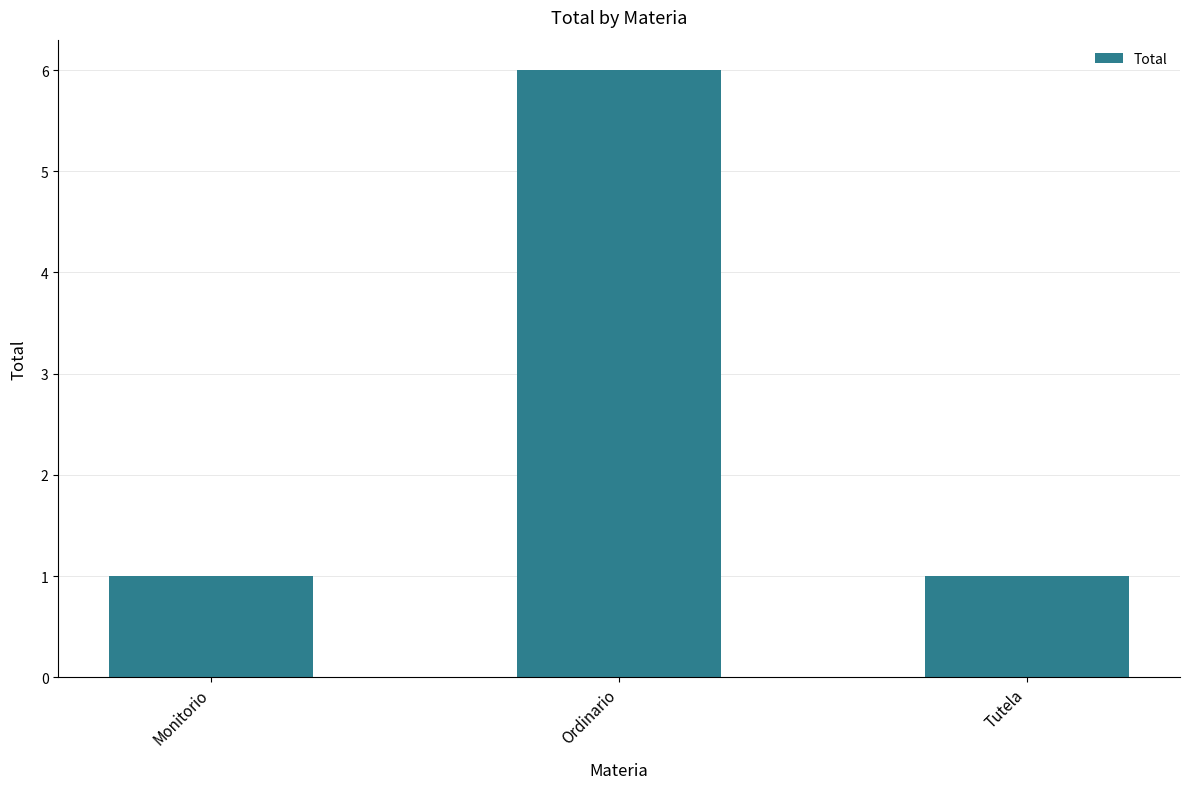

What is the smallest value displayed?

1